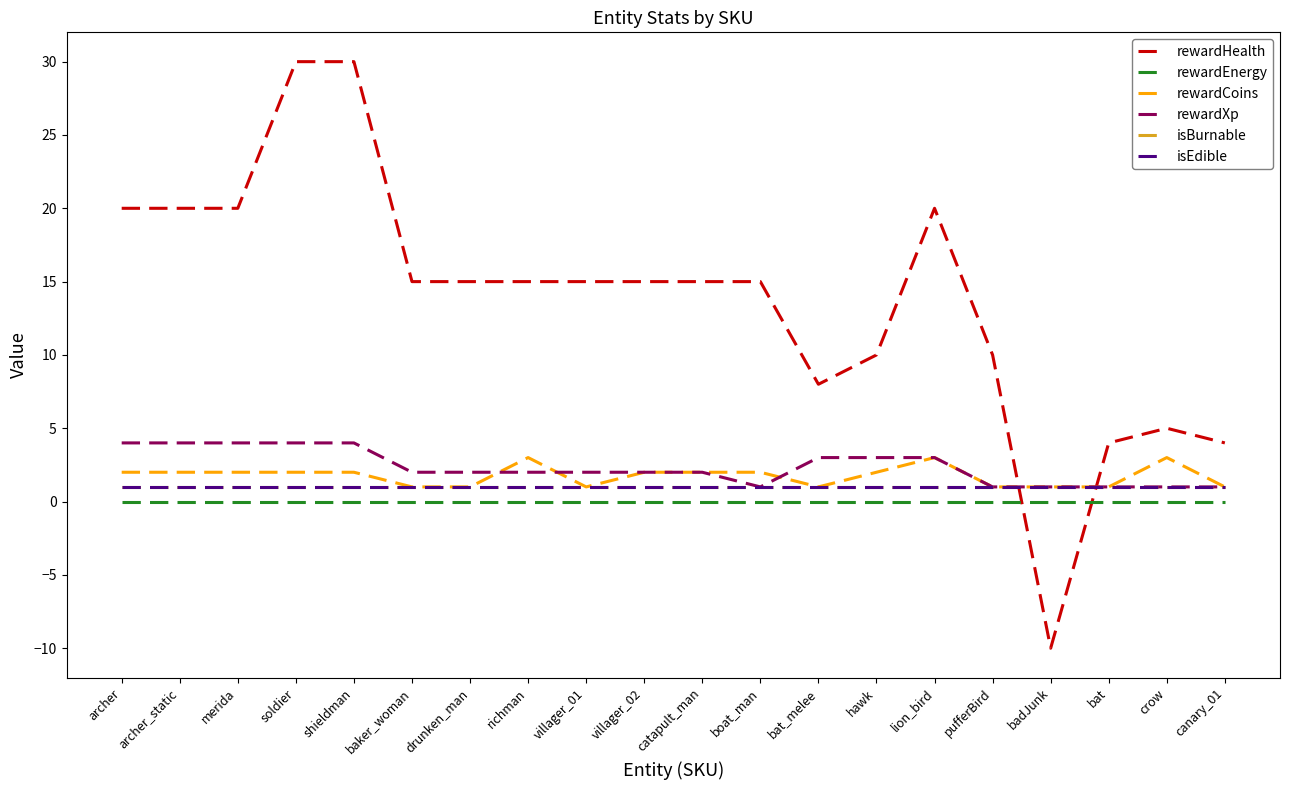

Reading left to right, list all the values displayed in this chart.

rewardHealth: 20	20	20	30	30	15	15	15	15	15	15	15	8	10	20	10	-10	4	5	4
rewardEnergy: 0	0	0	0	0	0	0	0	0	0	0	0	0	0	0	0	0	0	0	0
rewardCoins: 2	2	2	2	2	1	1	3	1	2	2	2	1	2	3	1	1	1	3	1
rewardXp: 4	4	4	4	4	2	2	2	2	2	2	1	3	3	3	1	1	1	1	1
isBurnable: 1	1	1	1	1	1	1	1	1	1	1	1	1	1	1	1	1	1	1	1
isEdible: 1	1	1	1	1	1	1	1	1	1	1	1	1	1	1	1	1	1	1	1